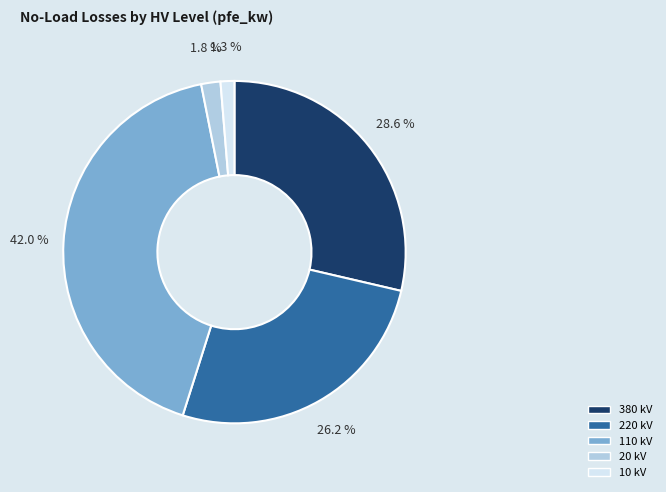

Do 20 kV and 10 kV together represent more than half of the pie?

No